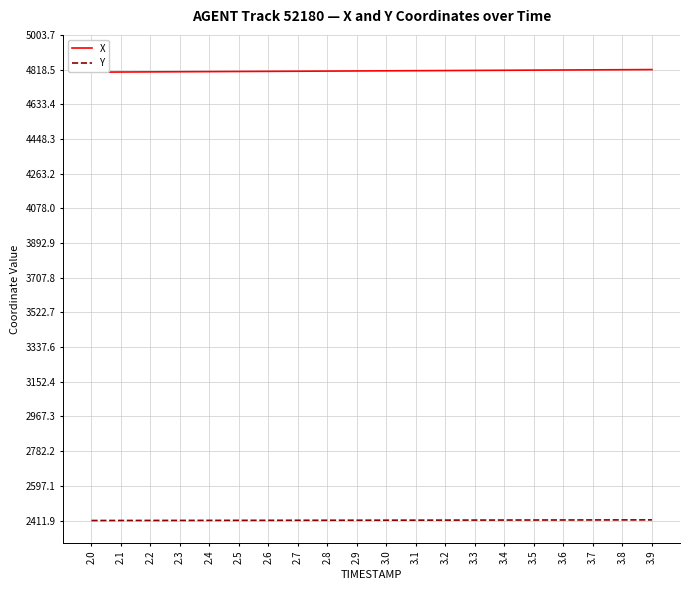

How many distinct data groups are displayed?

2